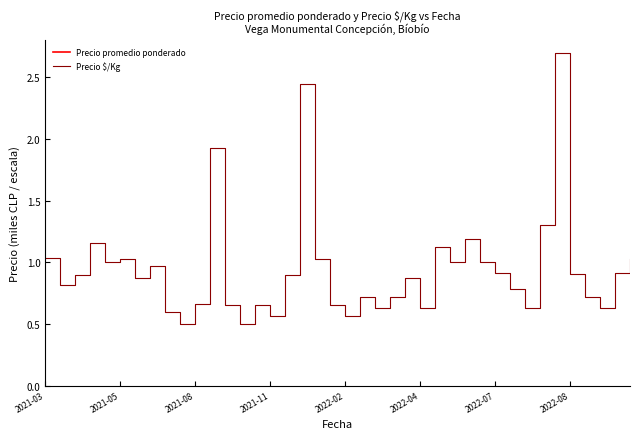

What is the sum of the Precio $/Kg values at 31 and 2022-08?

1.8